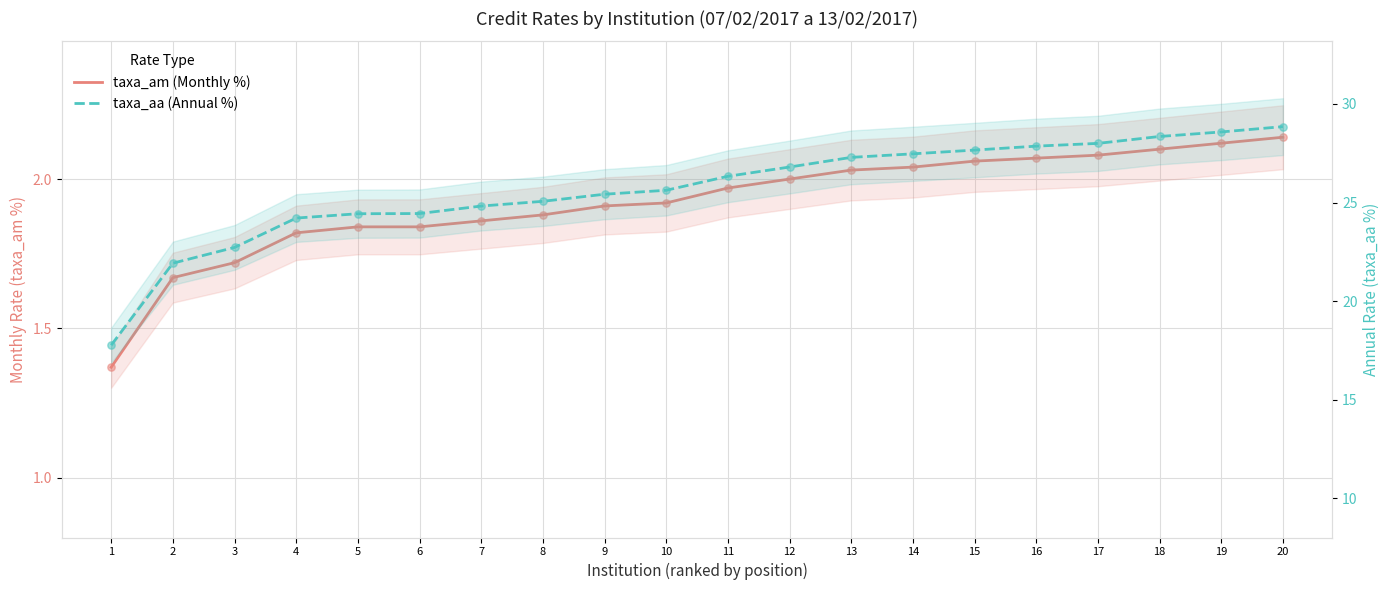

Which series has the widest spread of Y values?

taxa_aa (Annual %)